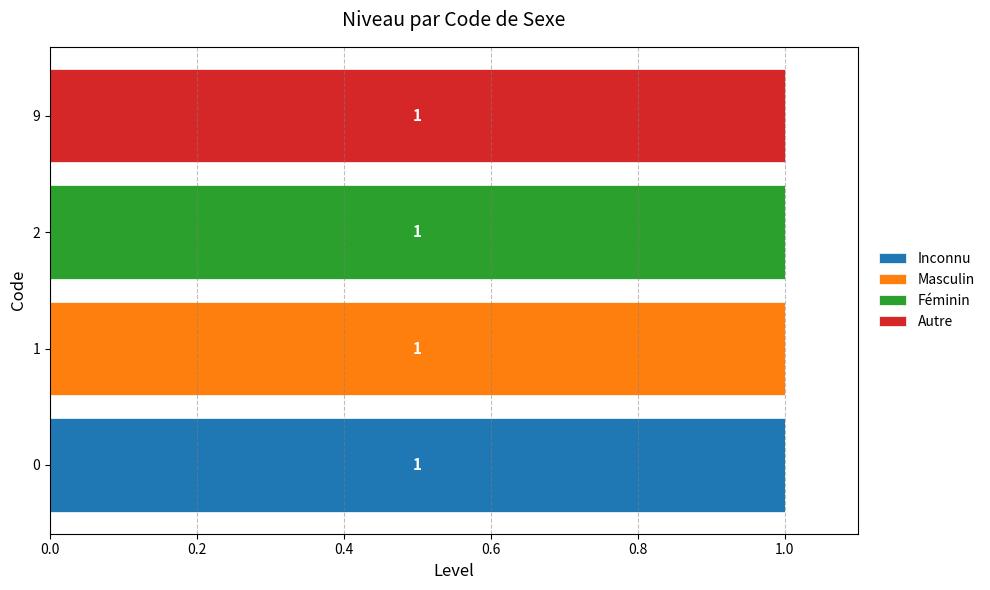

The value of Inconnu at 0 is 2. True or false?

False